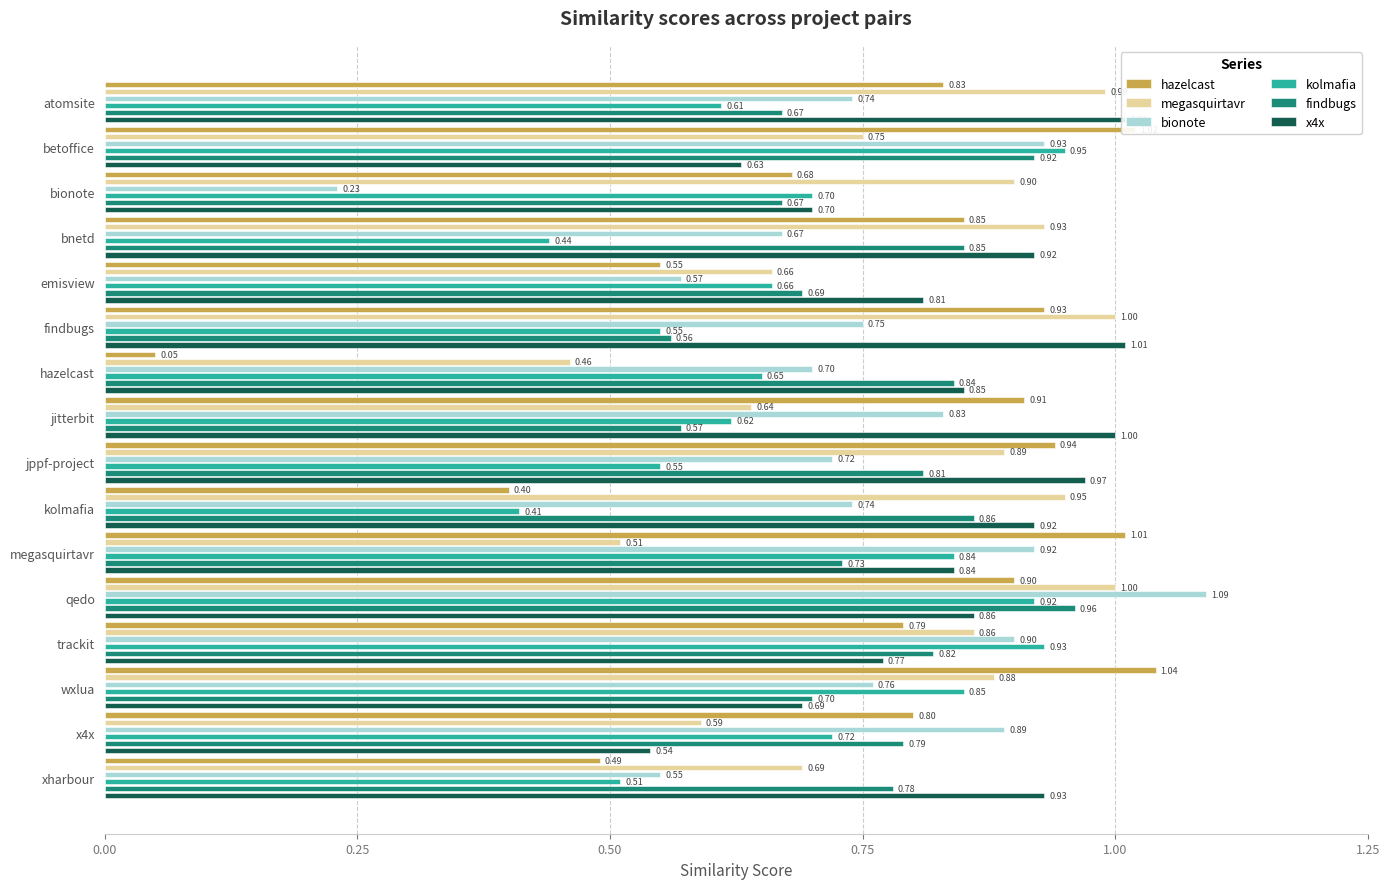

What are all the series names shown in the legend?

hazelcast, megasquirtavr, bionote, kolmafia, findbugs, x4x